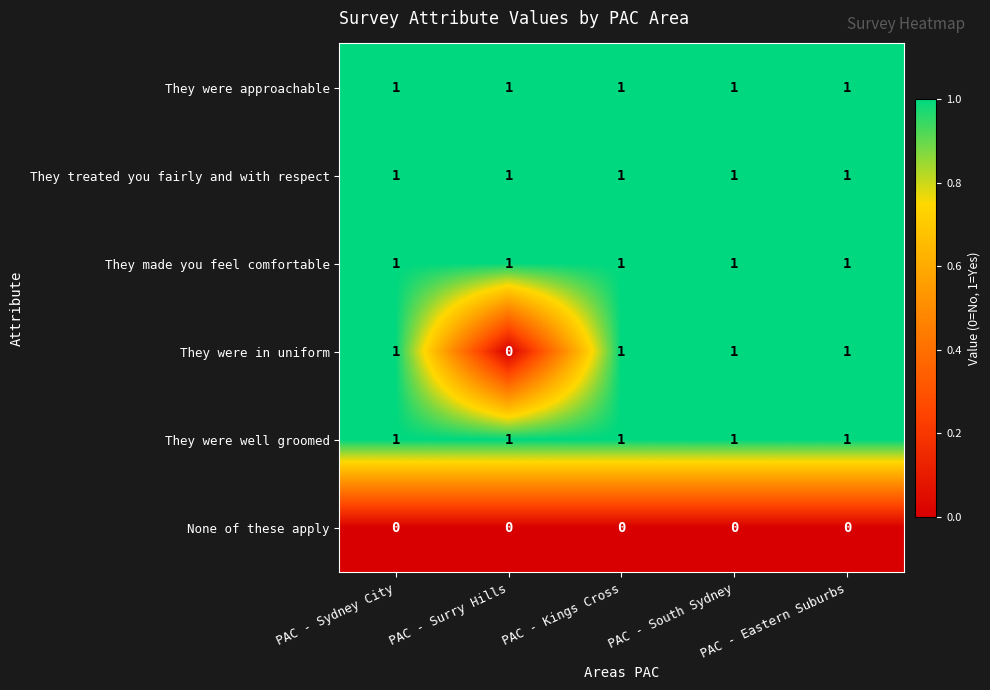

Count the number of categories in the chart.

5